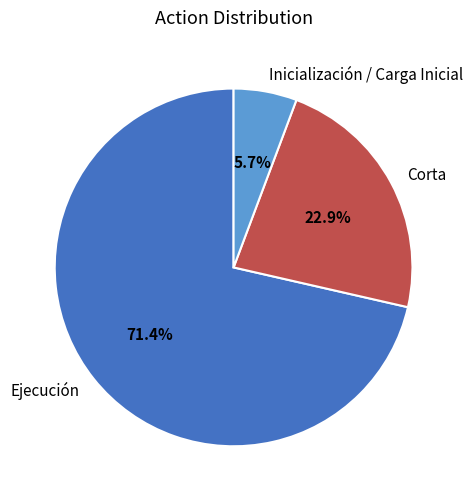

What percentage is the Corta slice, to the nearest percent?

23%